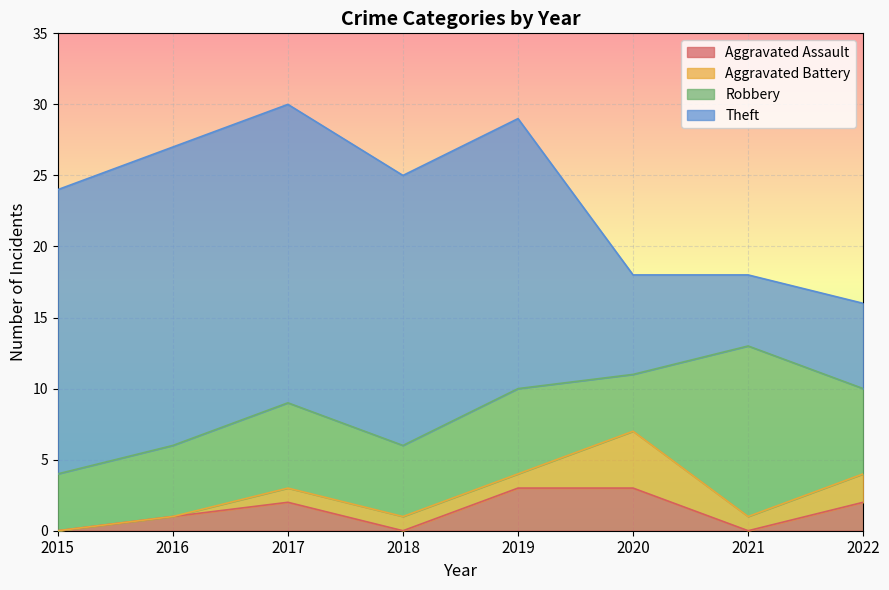

What is the difference between the Theft values at 2018 and 2020?

12